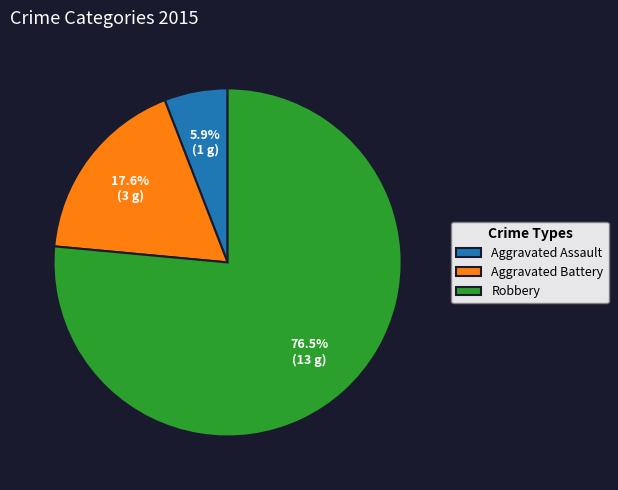

Does Robbery represent more than half of the total?

Yes